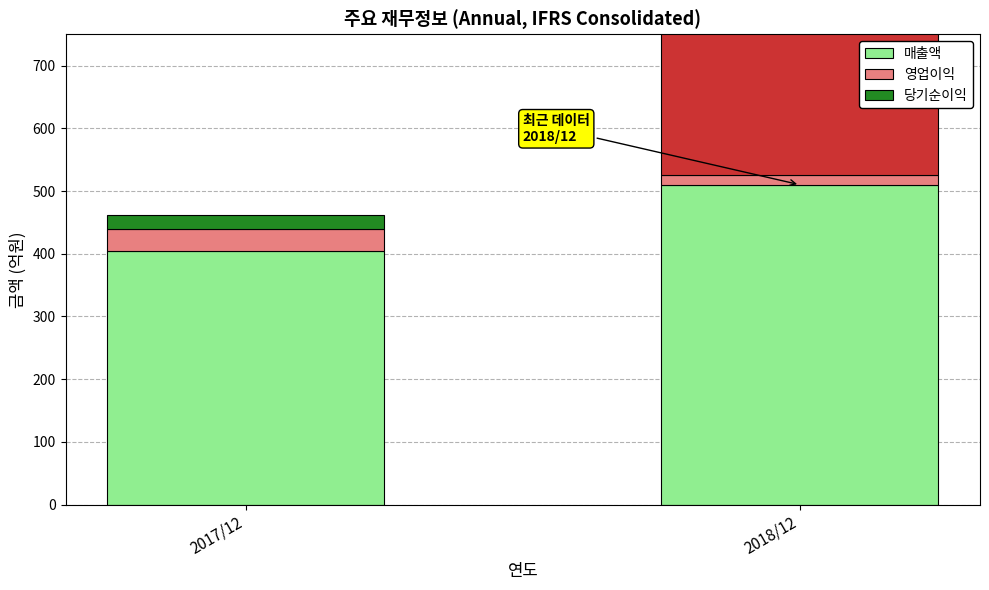

How many data points in 당기순이익 are less than 321?

1